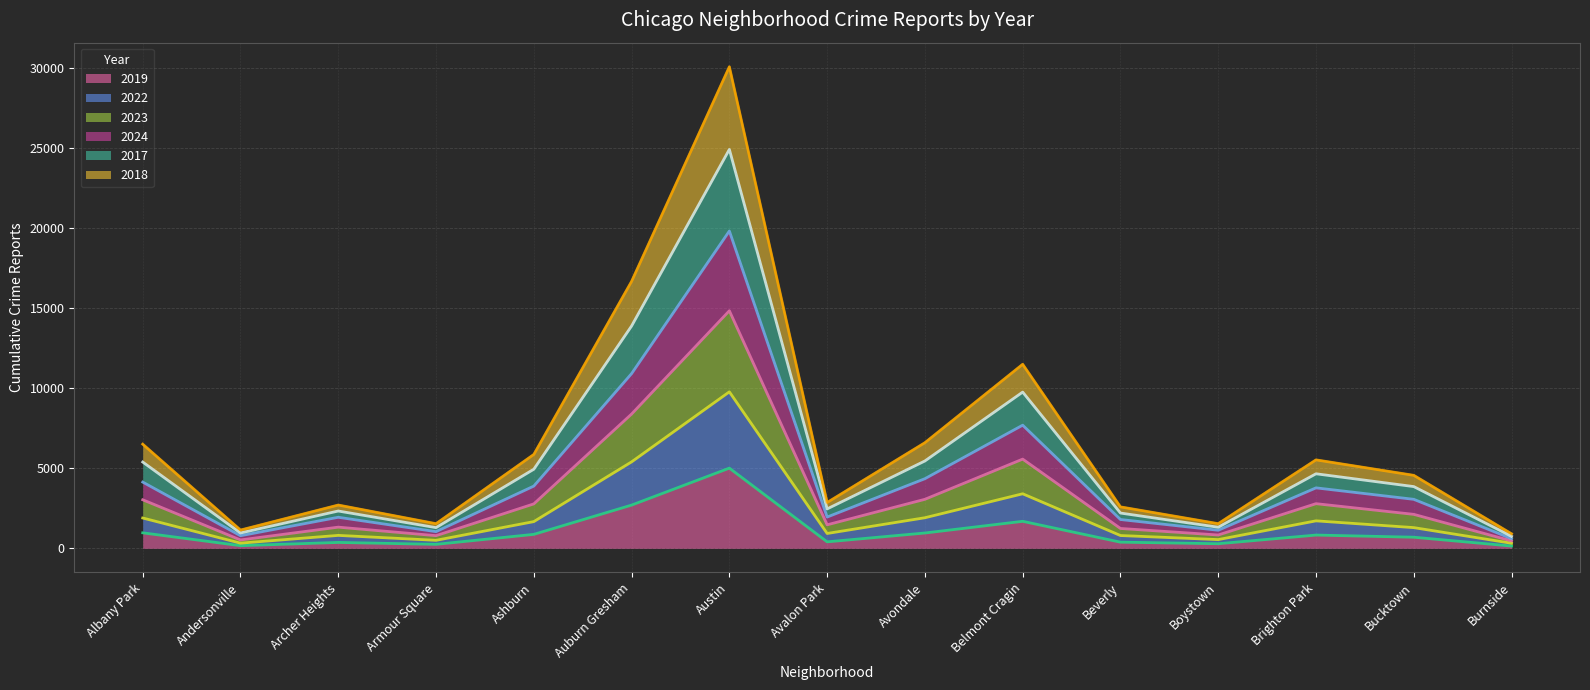

True or false: 2019 and 2022 intersect in this chart.

False